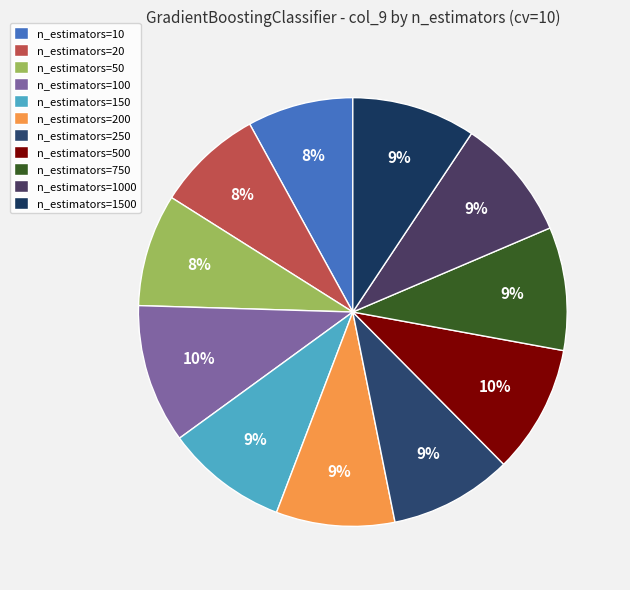

Combined, what portion of the pie is n_estimators=10 and n_estimators=500?

17.7%